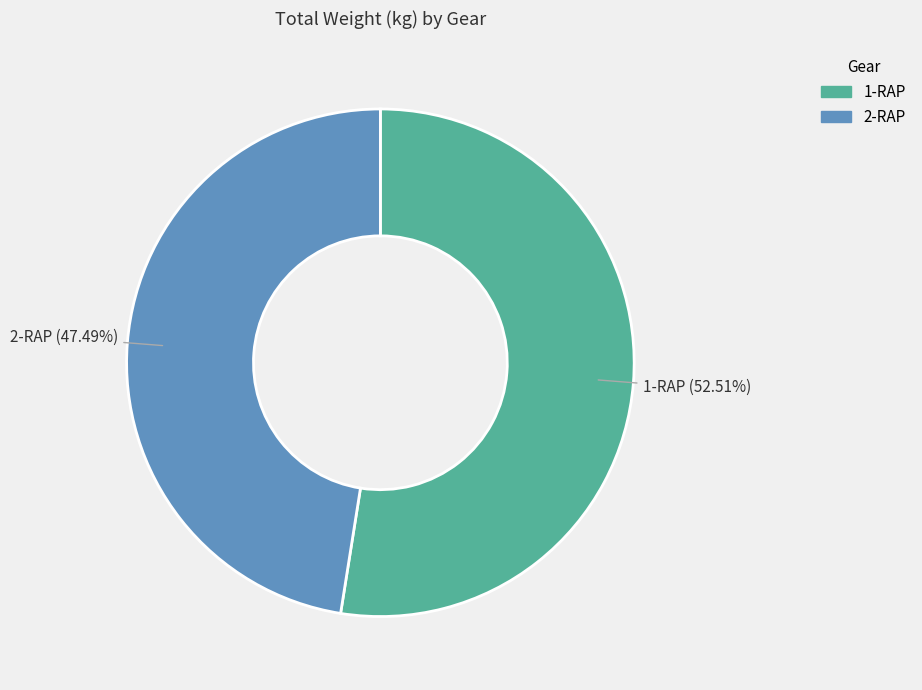

Is it true that 1-RAP is 43% of the pie?

False